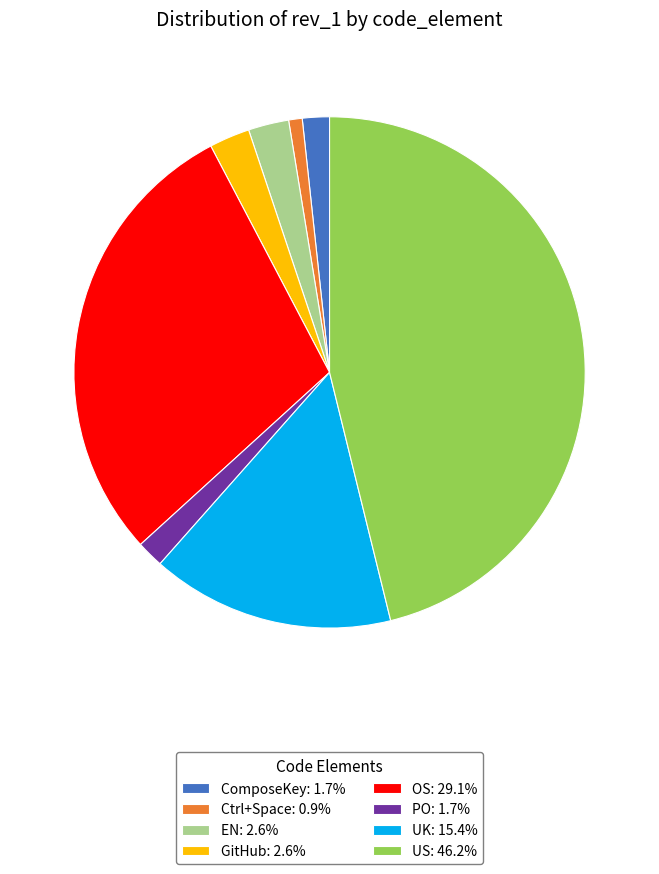

Is the sum of GitHub and UK greater than half?

No